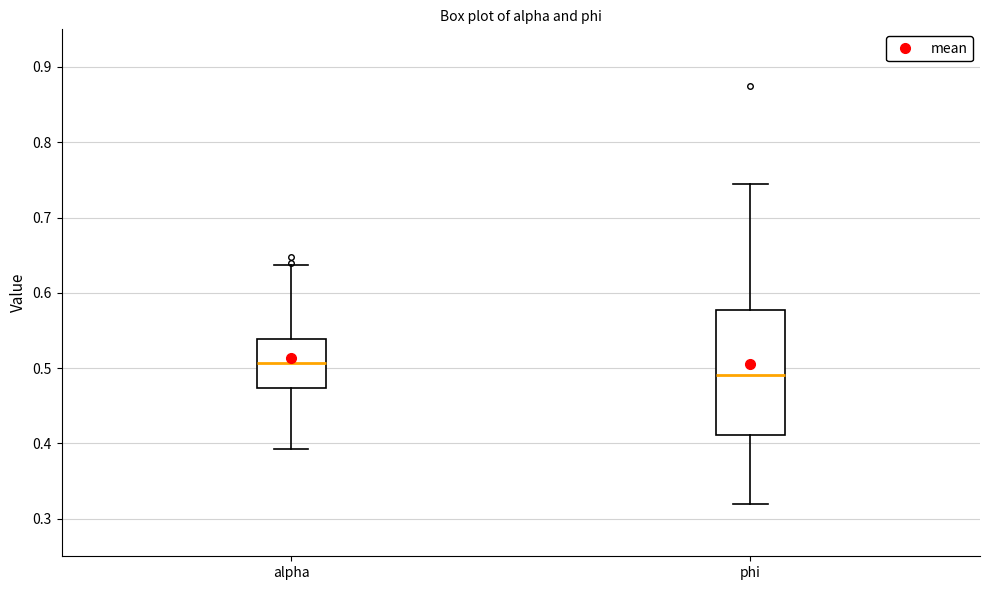

Reading left to right, transcribe this box plot: for each box, give where its median line is, the range the box spans, and where its two whiskers end, as read against the y-axis. The values are not printed on the chart, so give them approximately, as read against the axis.

alpha: median 0.51, box 0.47 to 0.54, whiskers 0.39 to 0.64
phi: median 0.49, box 0.41 to 0.58, whiskers 0.32 to 0.74